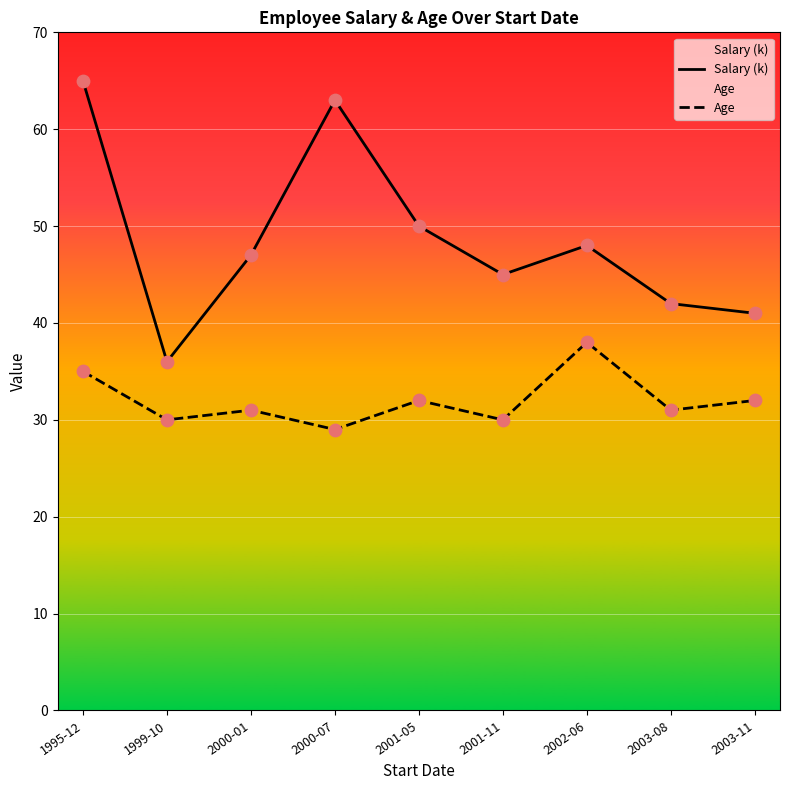

Which series has the largest total across all categories?

Salary (k)